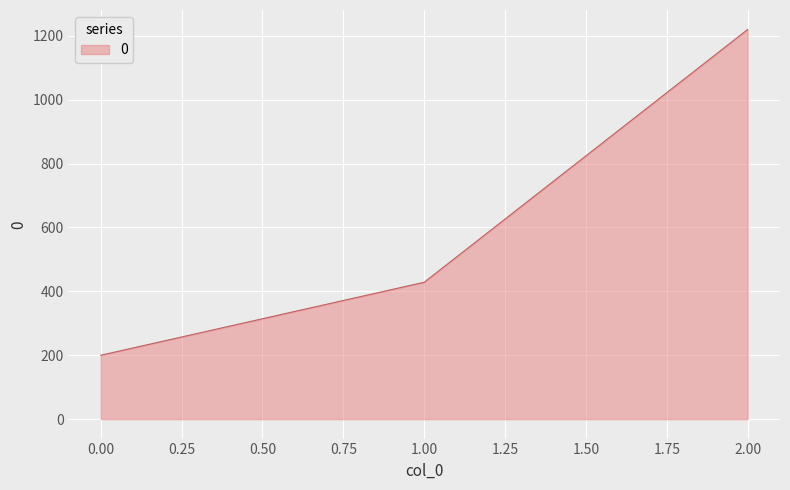

Rank the categories by value from highest to lowest.

2.00, 1.00, 0.00